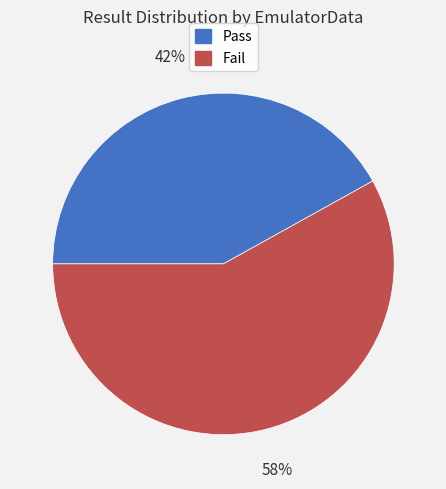

Count the number of slices in the pie.

2